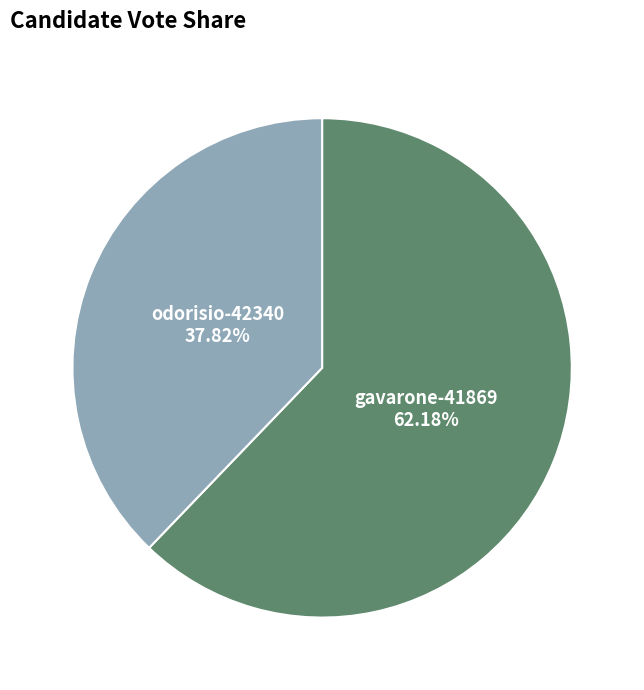

Is it true that odorisio-42340 is 38% of the pie?

True